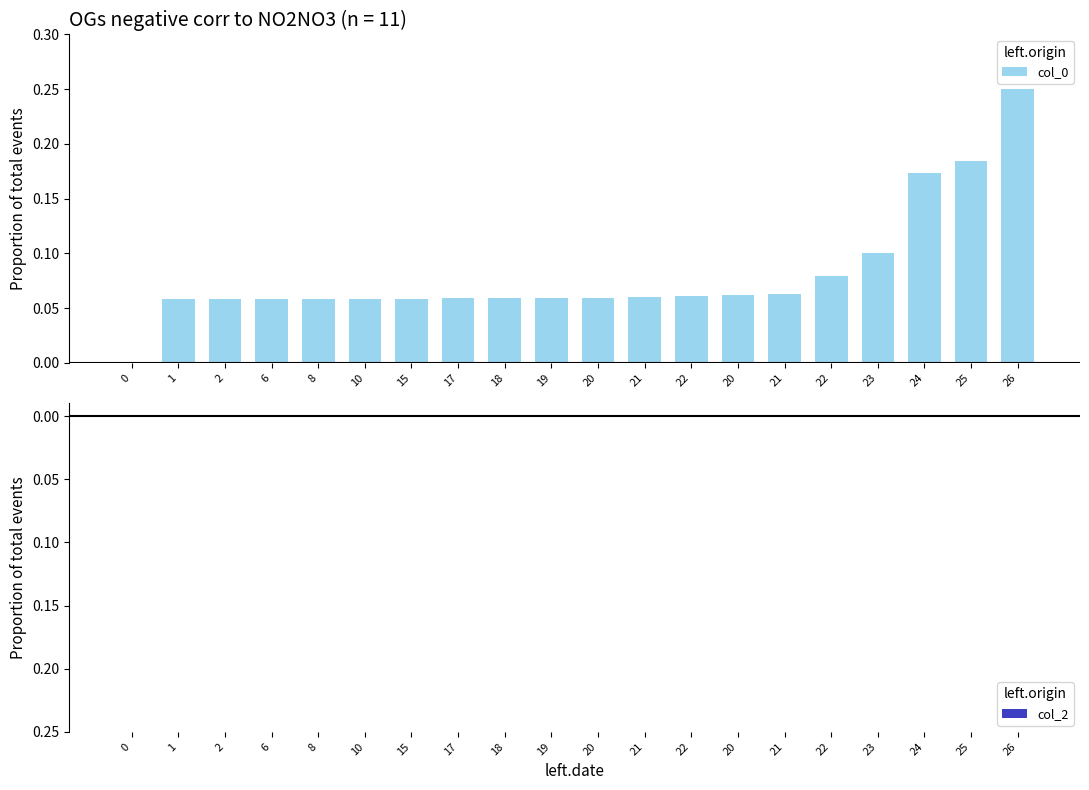

Count the number of data series in this chart.

1